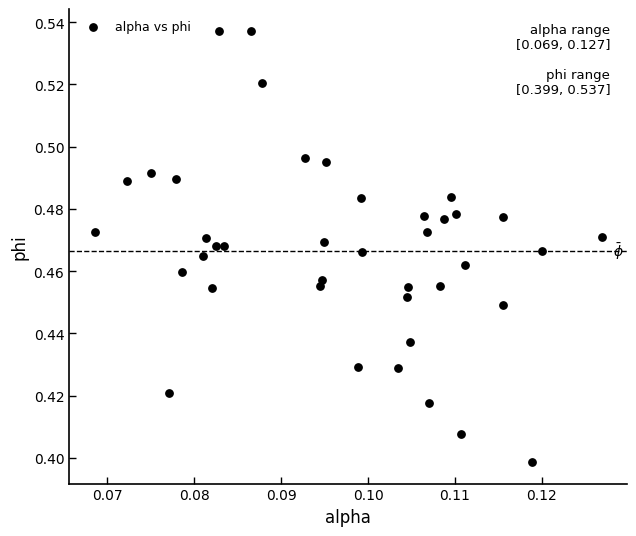

Count the number of points in this scatter plot.

40